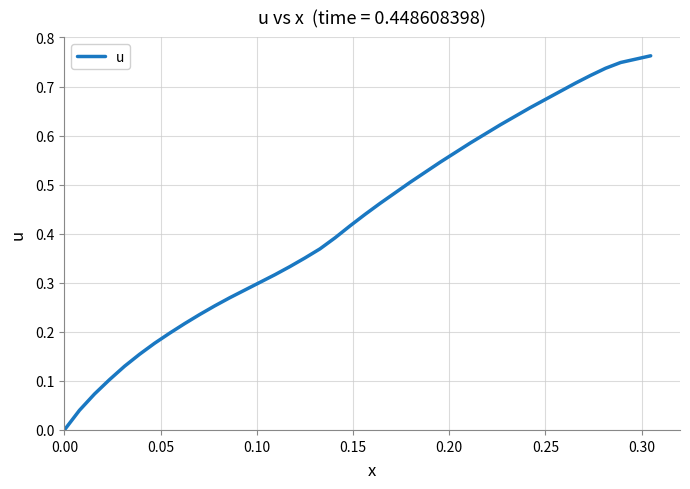

Is it true that the value at 0.00 is -0.5?

False